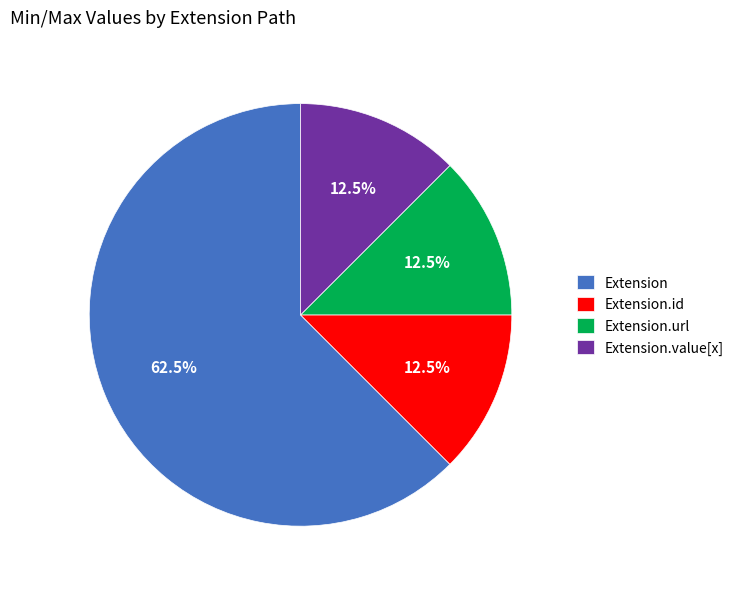

What is the total percentage of Extension.url and Extension.id?

25.0%